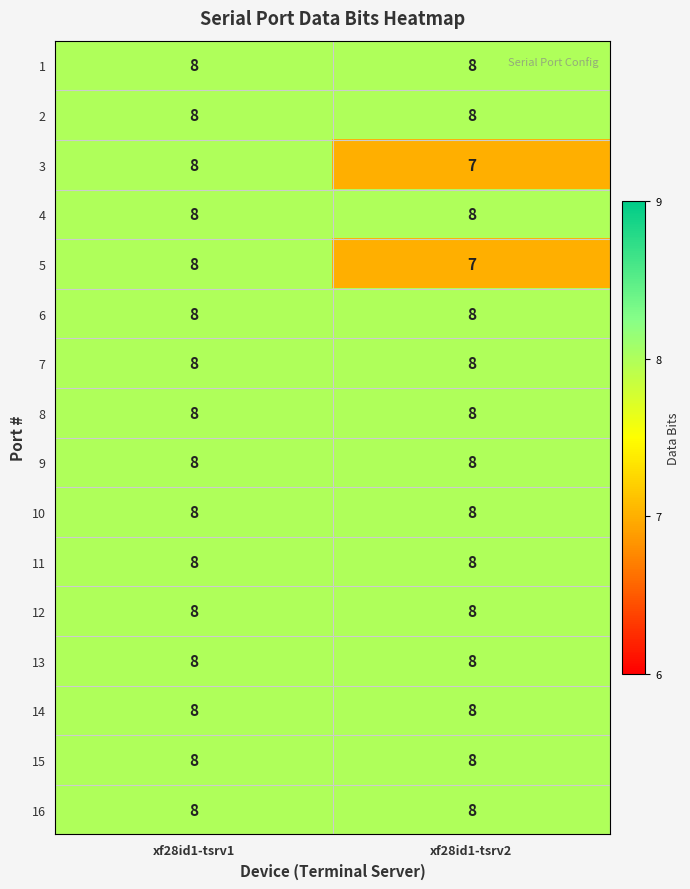

What is the greatest value displayed?

8